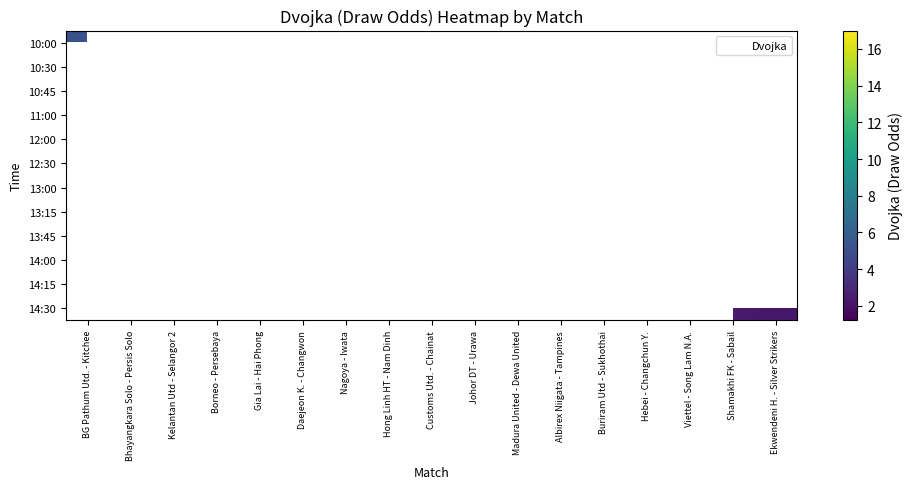

What is the minimum value shown in the chart?

1.2